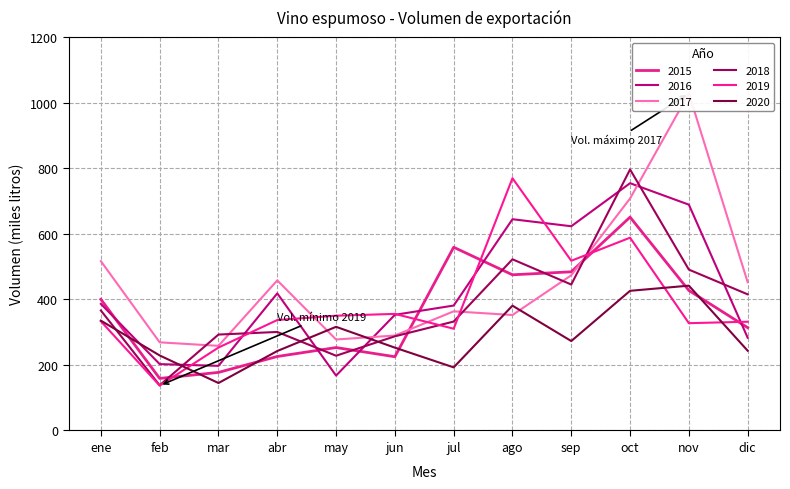

What is the spread (max minus min) of values at jun?

130.6